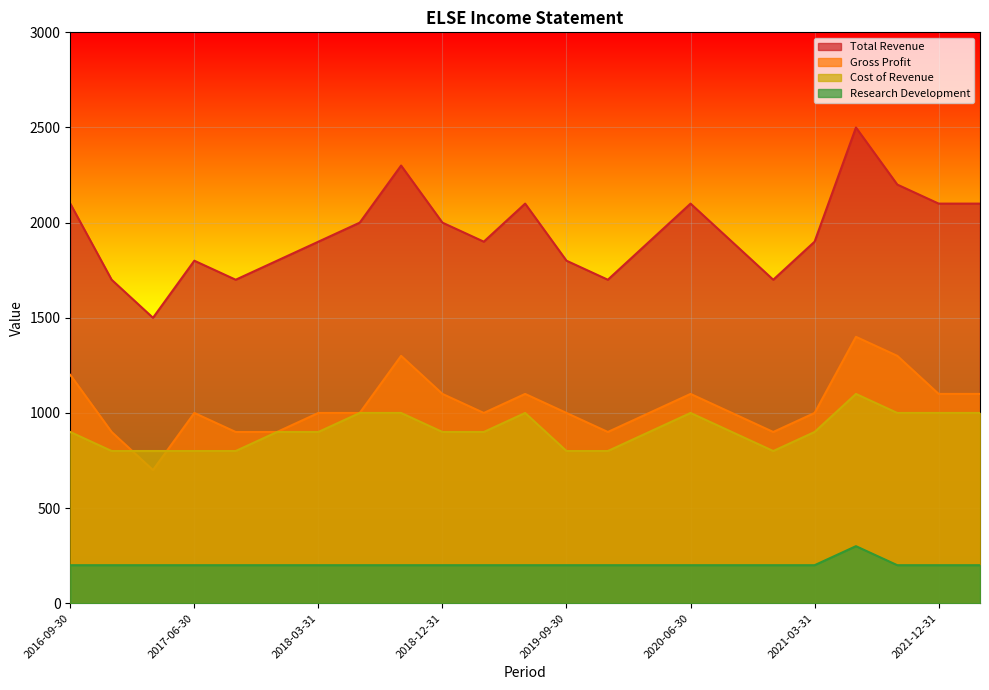

Rank the series by their maximum value, from lowest to highest.

Research Development, Cost of Revenue, Gross Profit, Total Revenue